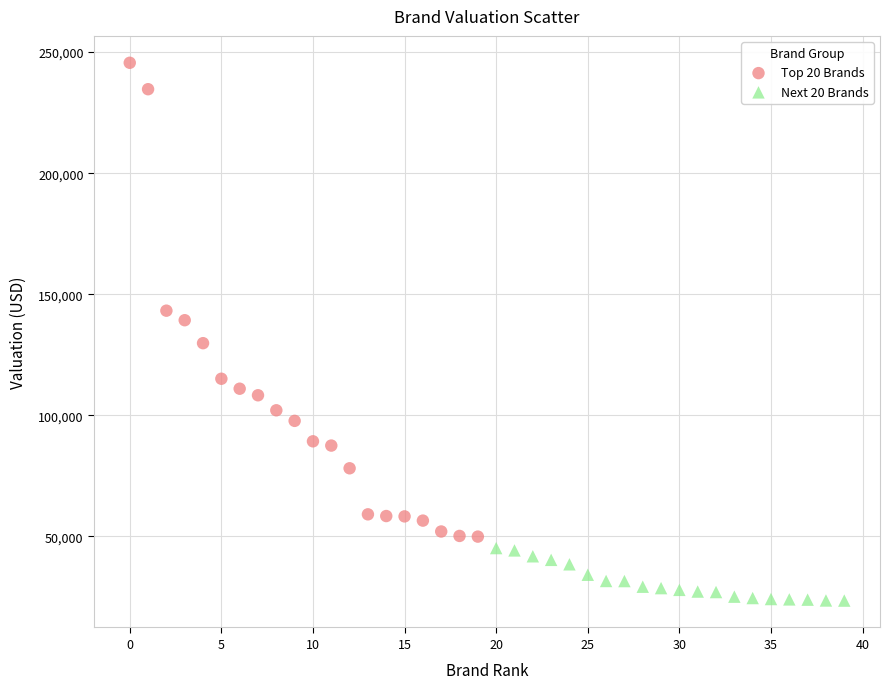

Which series contains the lowest Y value?

Next 20 Brands